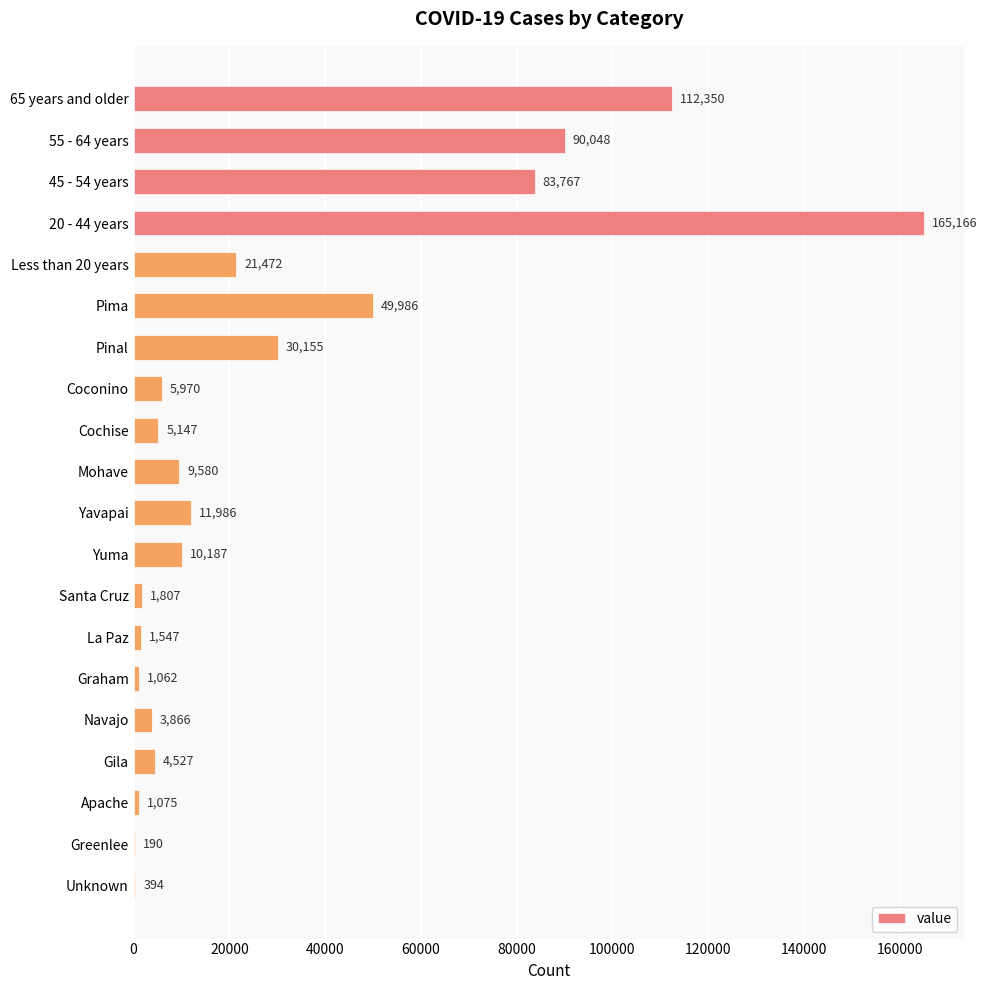

What is the sum of all values?

610282